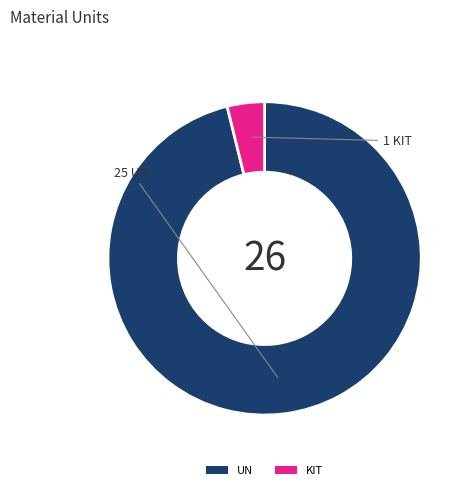

Rank the categories by value from highest to lowest.

UN, KIT